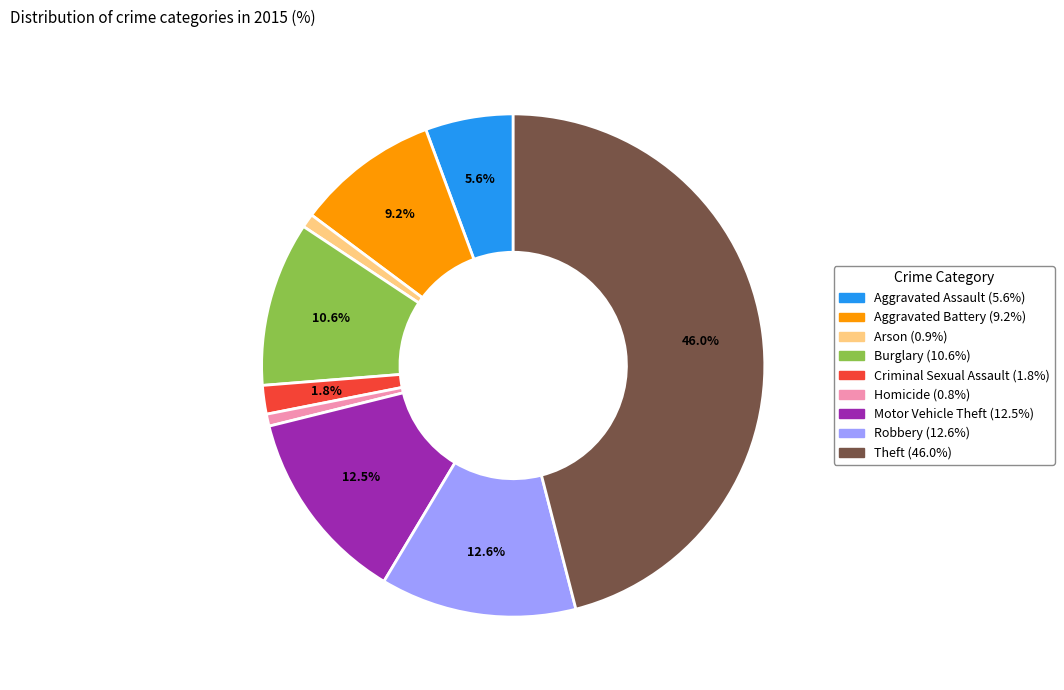

What is the ratio of the value at Aggravated Assault to the value at Burglary?

0.5